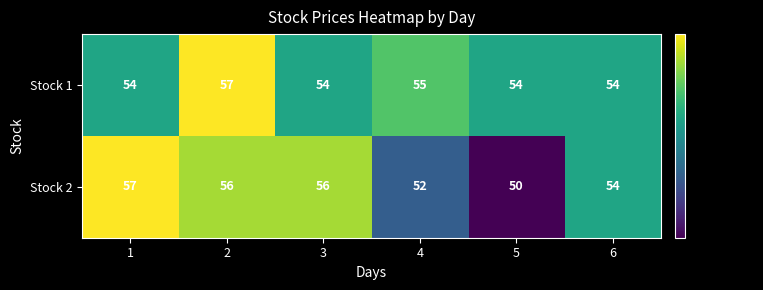

How many series are shown in this chart?

2